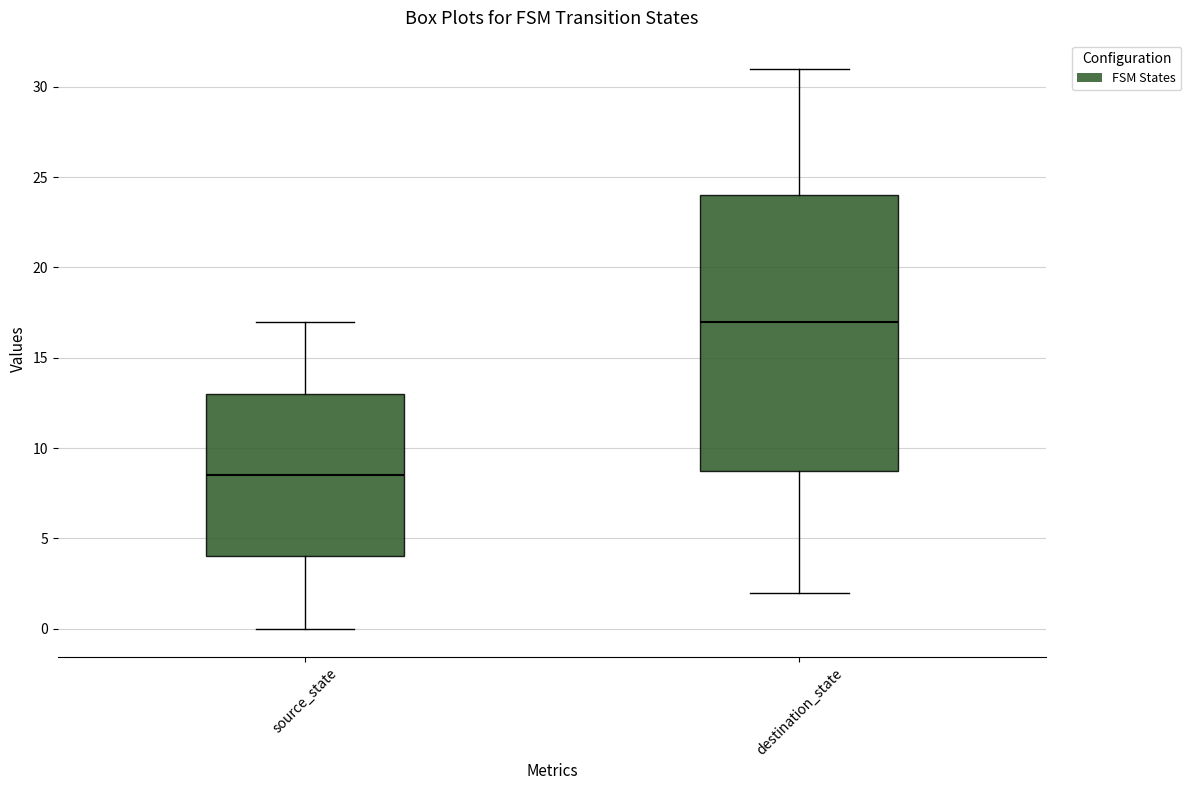

Where does the median line of the box for destination_state sit on the y-axis? The values are not printed on the chart, so give them approximately, as read against the axis.

17.0